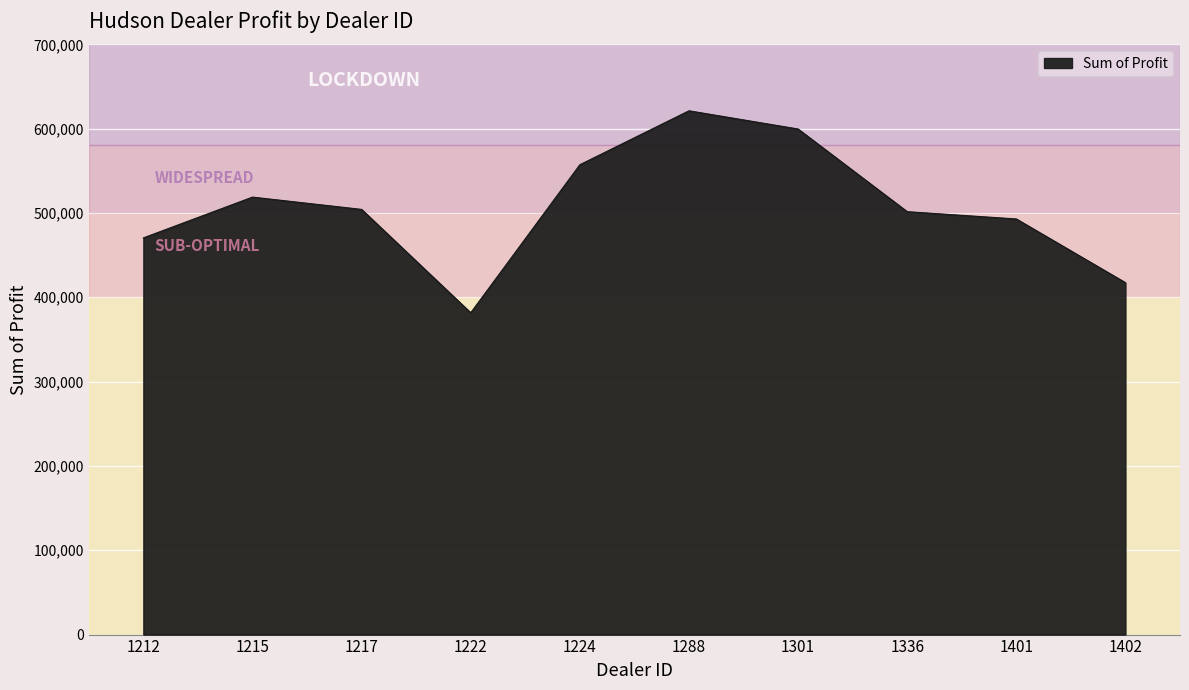

What is the greatest value displayed?

621153.0